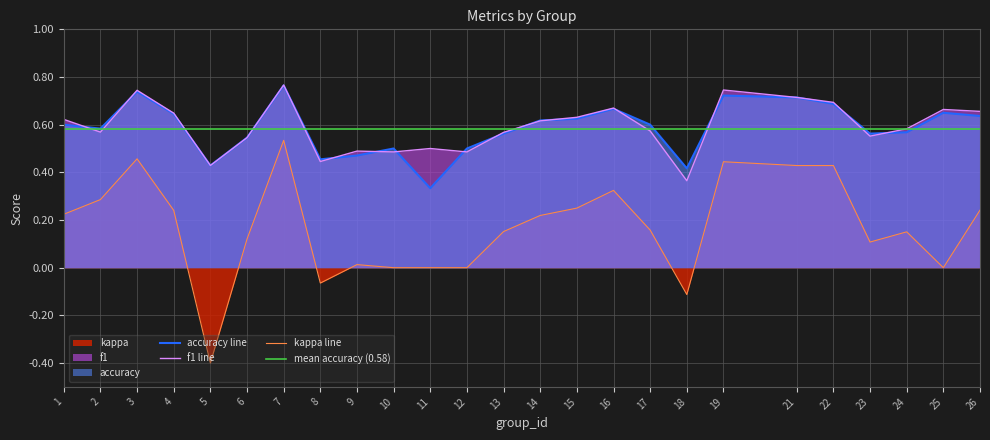

At which category is the sum across all series the highest?

7